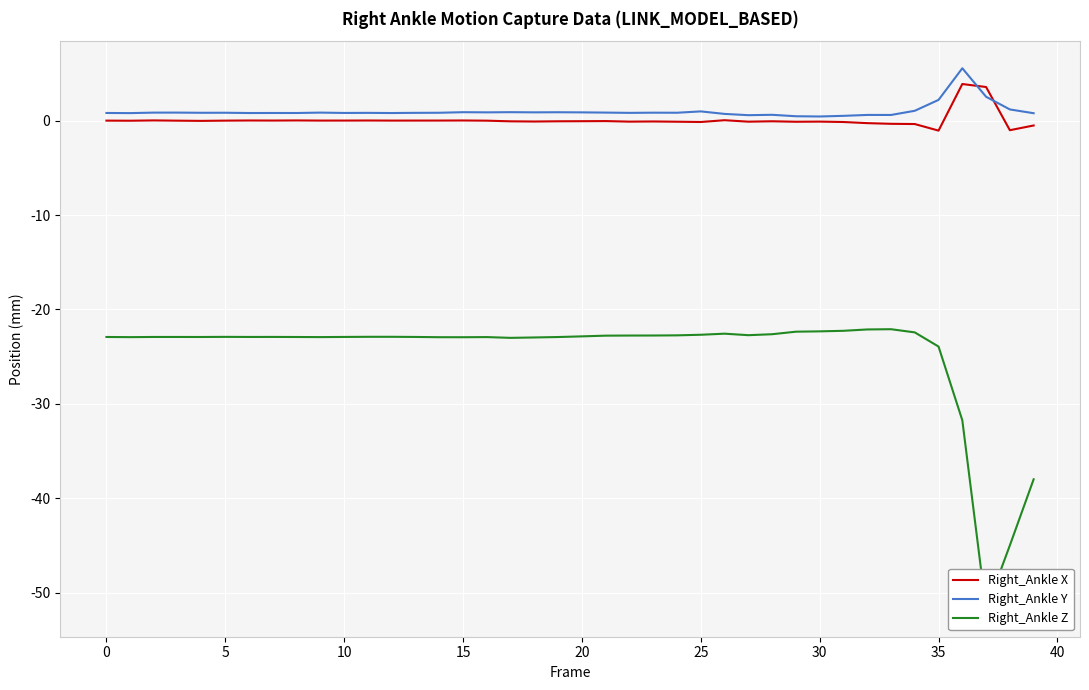

What is the maximum value for Right_Ankle Y?

5.6